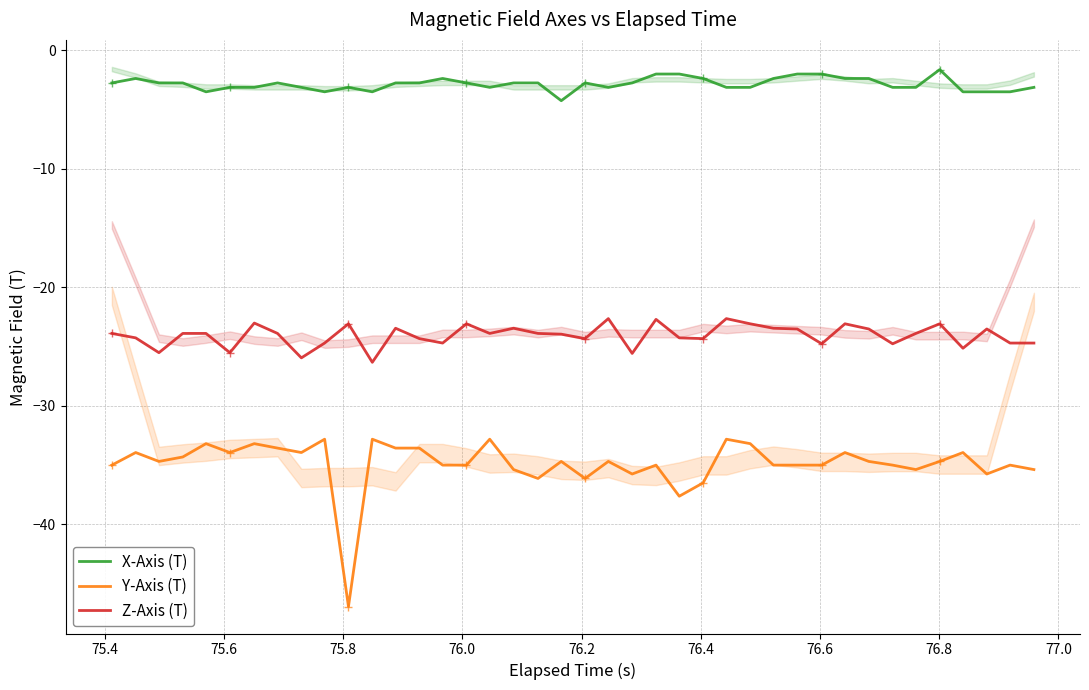

What is the highest value of the Y-Axis (T) series?

-32.8